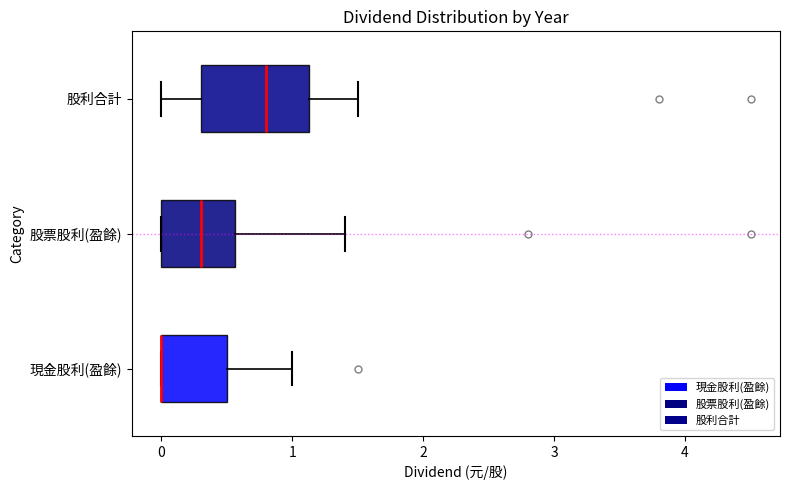

Reading bottom to top, transcribe this box plot: for each box, give where its median line is, the range the box spans, and where its two whiskers end, as read against the x-axis. The values are not printed on the chart, so give them approximately, as read against the axis.

現金股利(盈餘): median 0.0 (drawn on the box's left edge), box 0.0 to 0.5, whiskers 0.0 to 1.0
股票股利(盈餘): median 0.3, box 0.0 to 0.6, whiskers 0.0 to 1.4
股利合計: median 0.8, box 0.3 to 1.1, whiskers 0.0 to 1.5